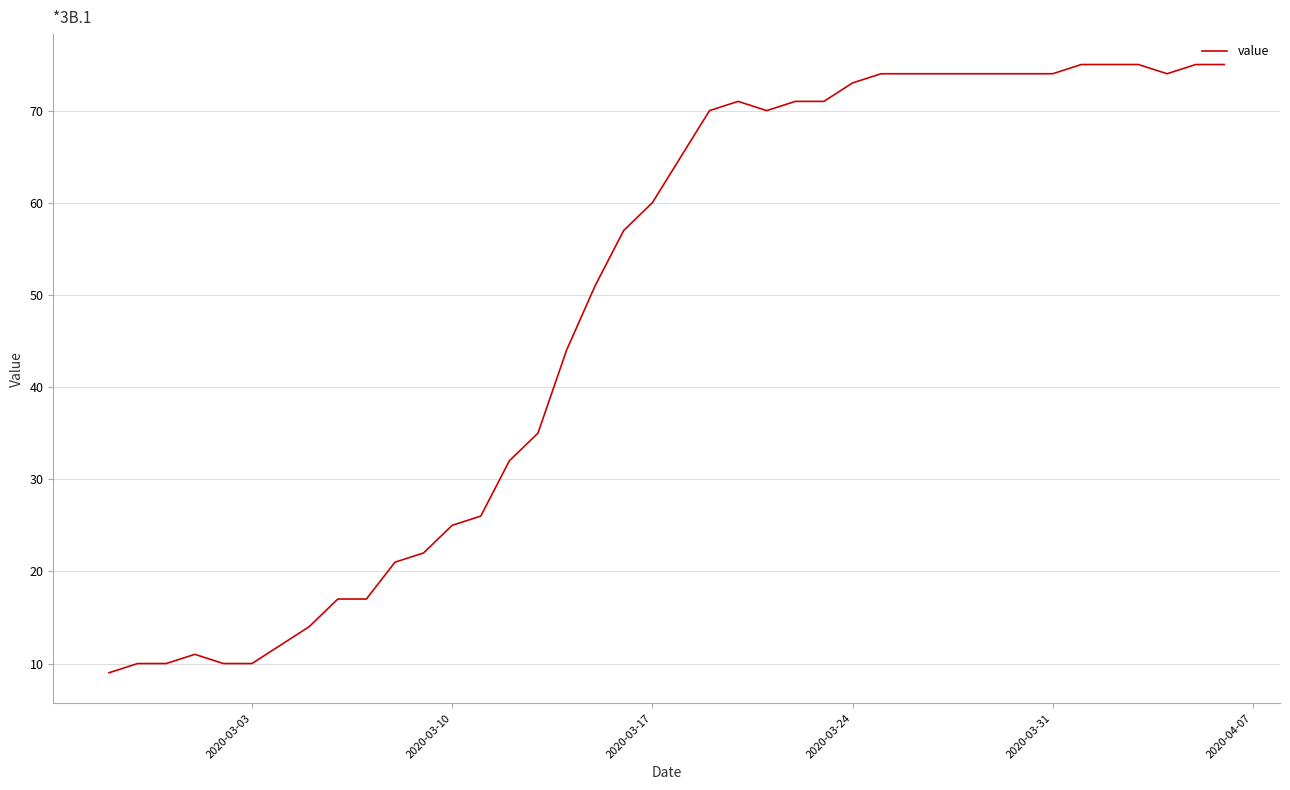

True or false: the data has more than 0 interior local peaks.

True